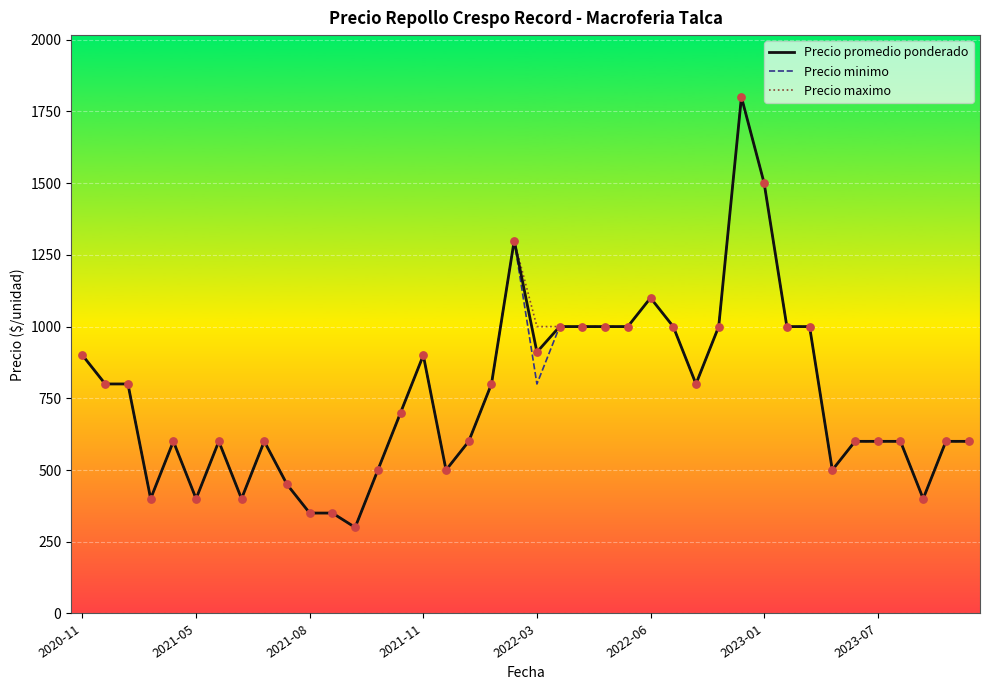

At how many categories does at least one series exceed 482?

32